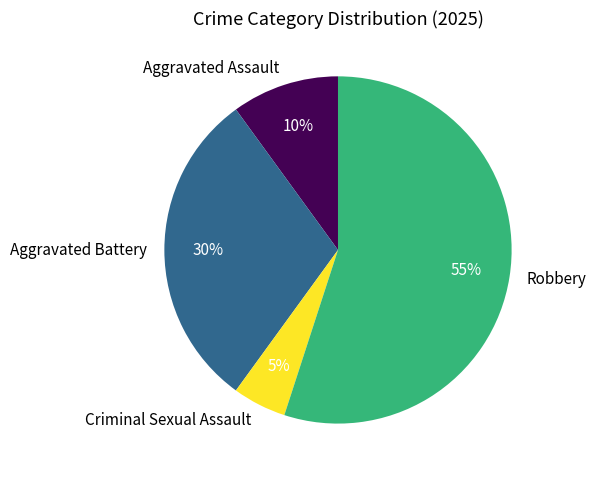

True or false: Aggravated Assault accounts for 25% of the total.

False